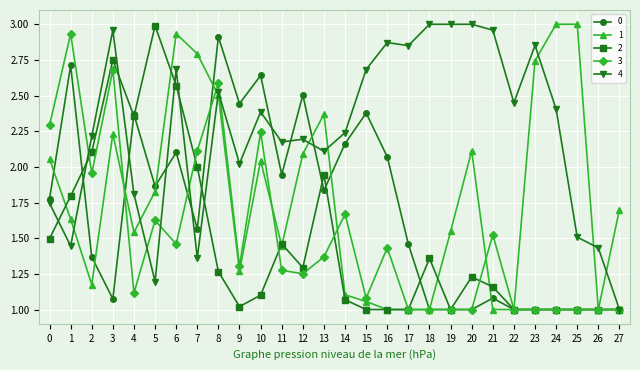

What is the value of the 2 point at the 10th from the left?

1.0